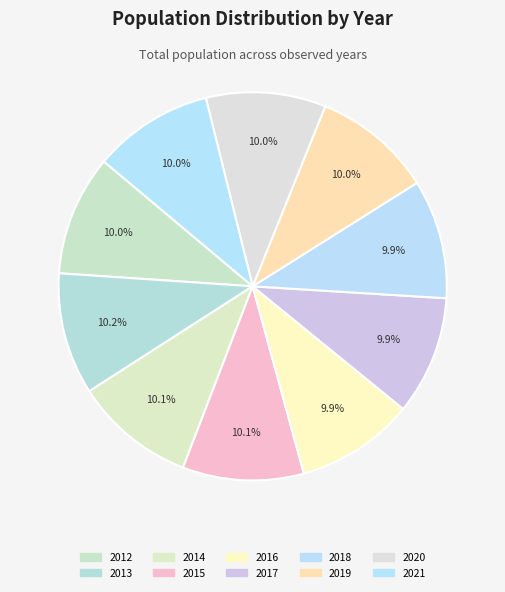

To the nearest percent, what is the average slice percentage?

10%